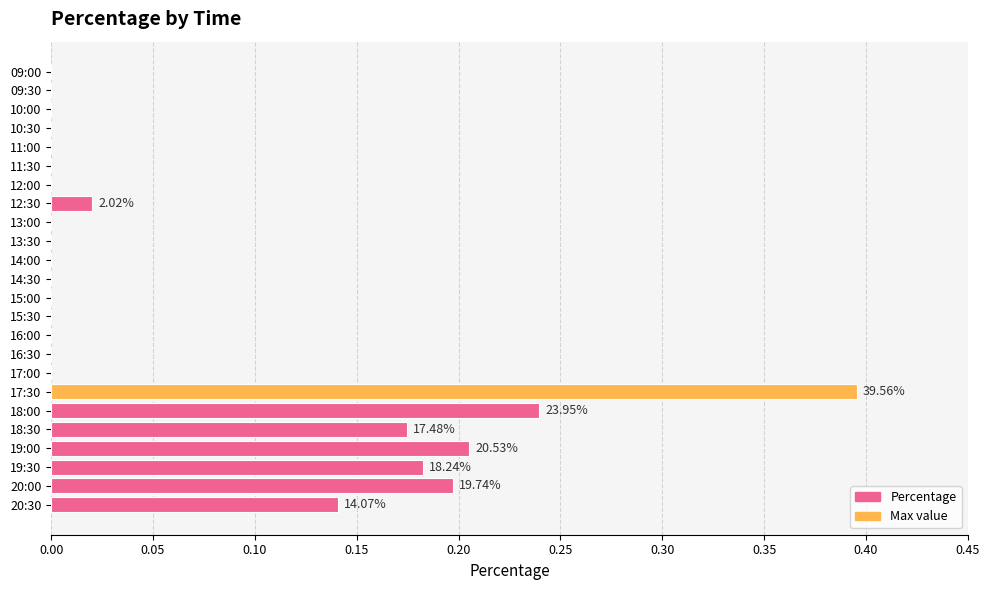

Between 19:30 and 11:30, which is larger?

19:30